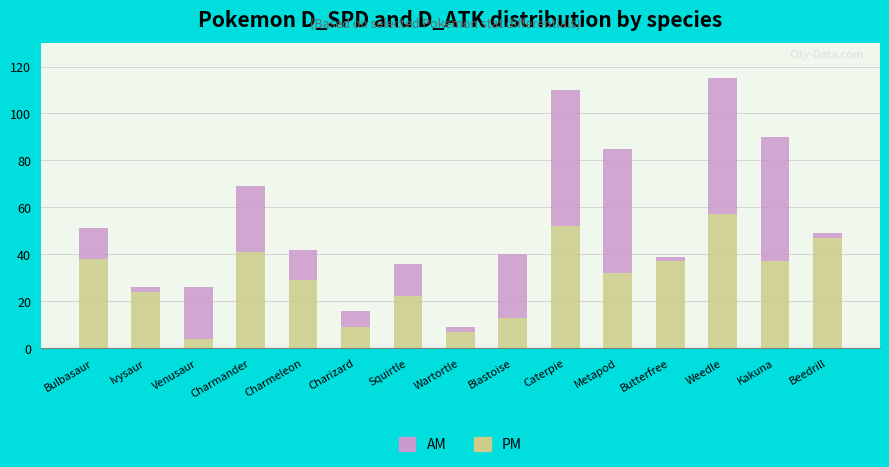

What is the total value across all series at Caterpie?

110